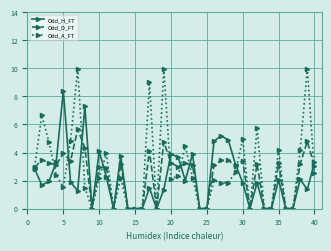

What is the greatest value displayed?

10.0